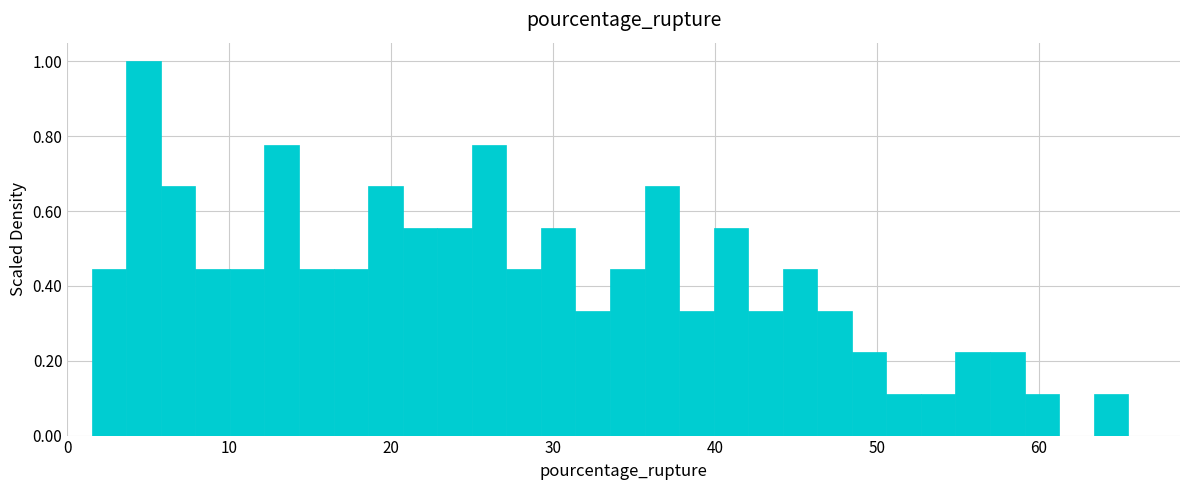

Around what value on the x-axis is the tallest bar? Give the approximate position of its centre, as read against the axis.

5